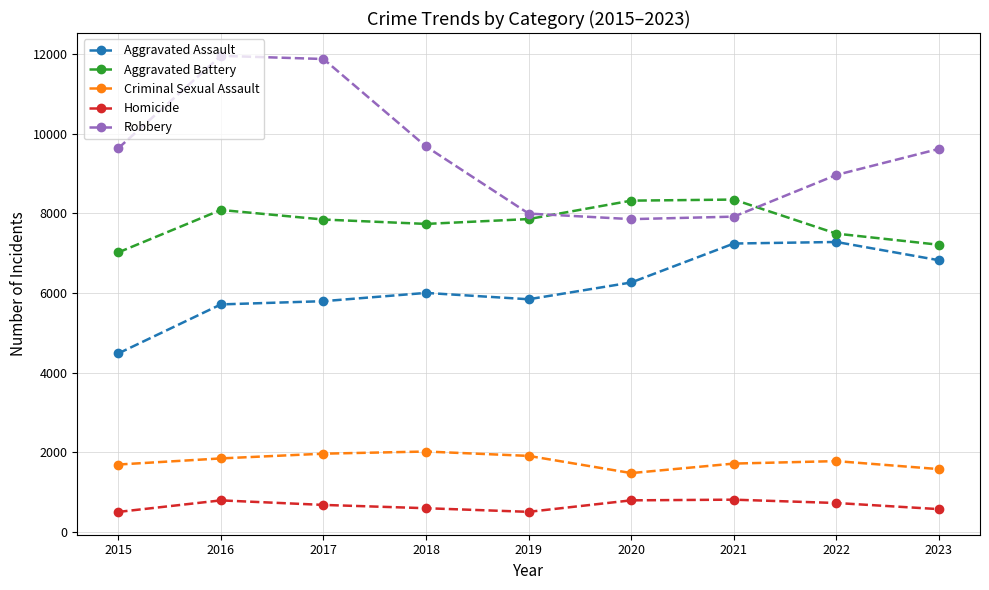

Which series has the largest total across all categories?

Robbery